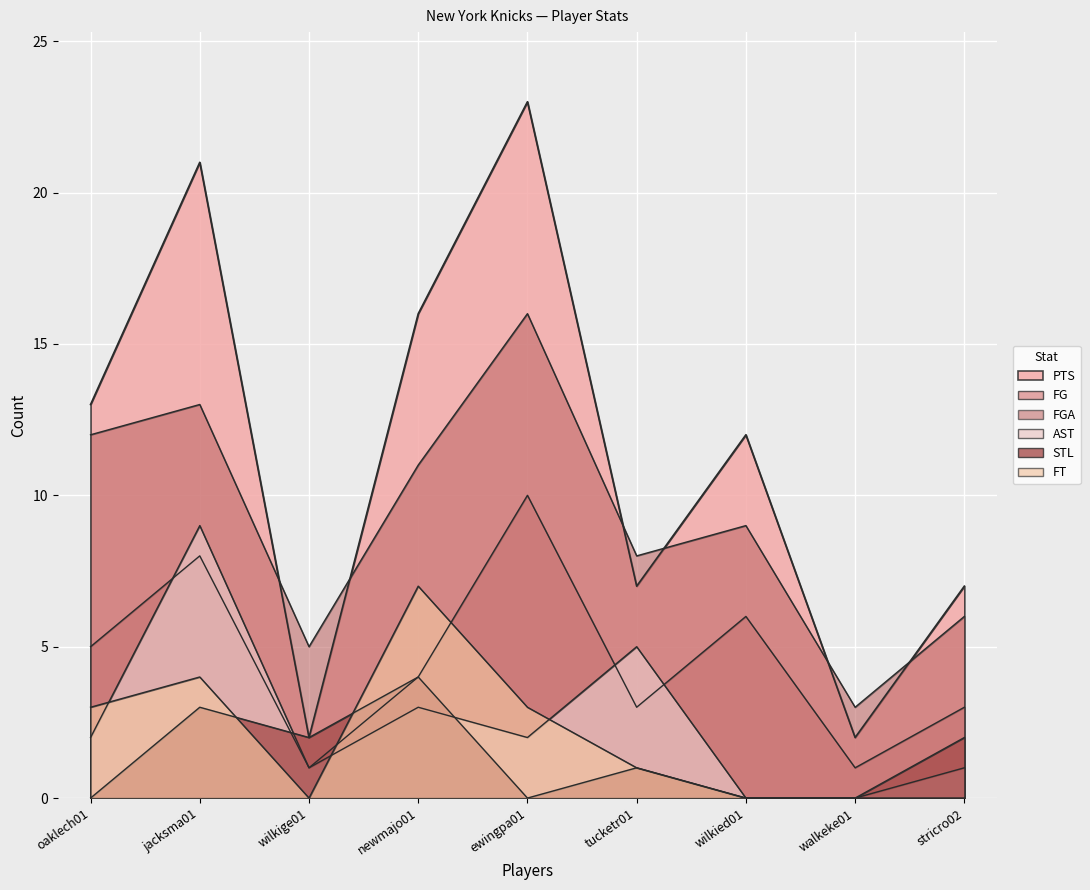

At which category is the sum across all series the highest?

jacksma01